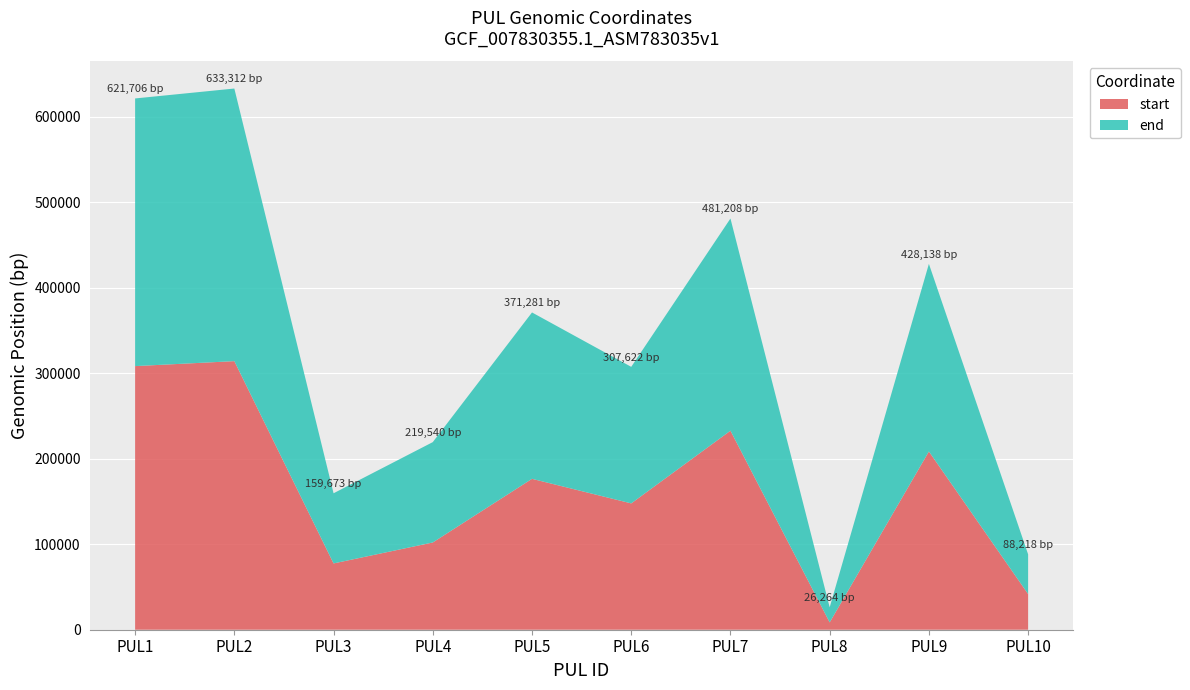

Reading right to left, list all the values displayed in this chart.

start: 41751	208578	8587	232883	147834	176571	102096	77582	314302	308488
end: 46467	219560	17677	248325	159788	194710	117444	82091	319010	313218